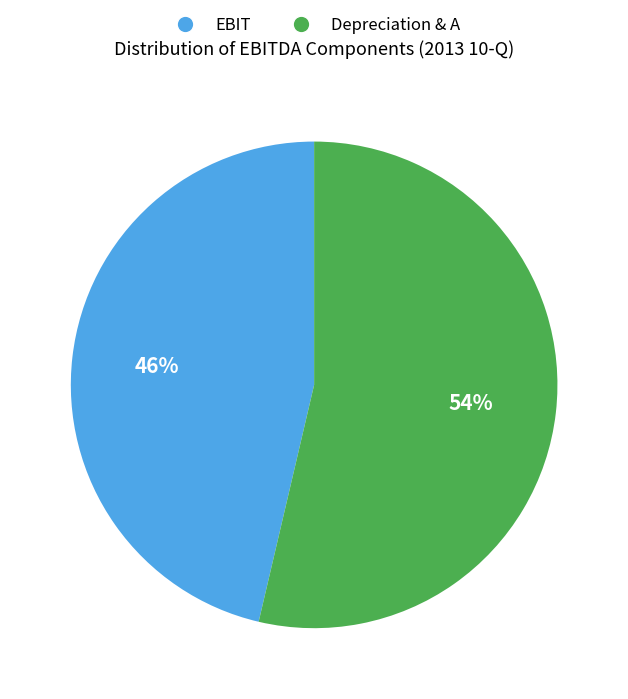

Is the sum of EBIT and Depreciation & A greater than half?

Yes